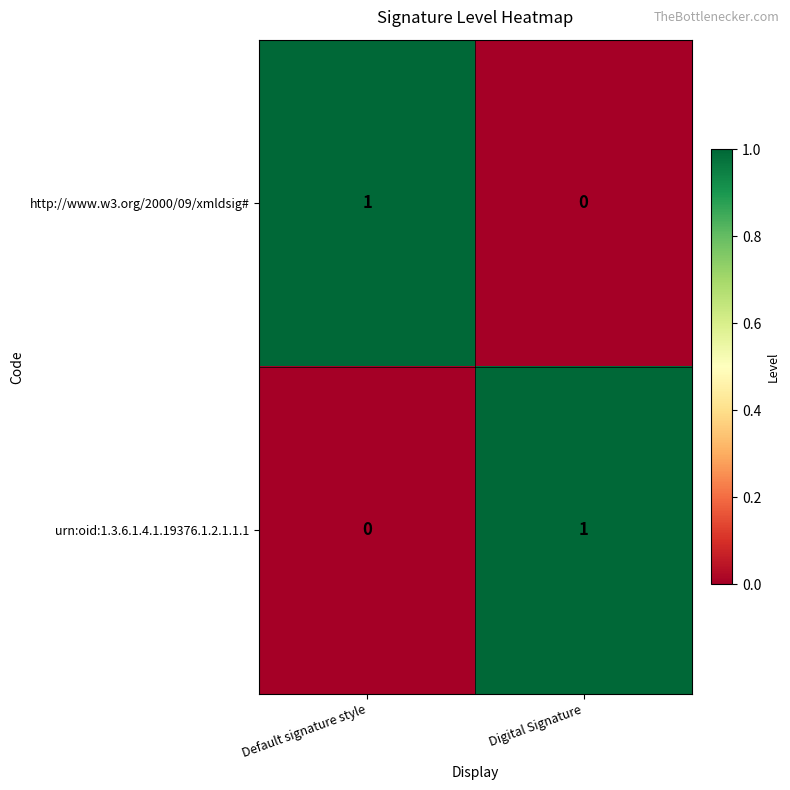

How many data points does each series have?

2